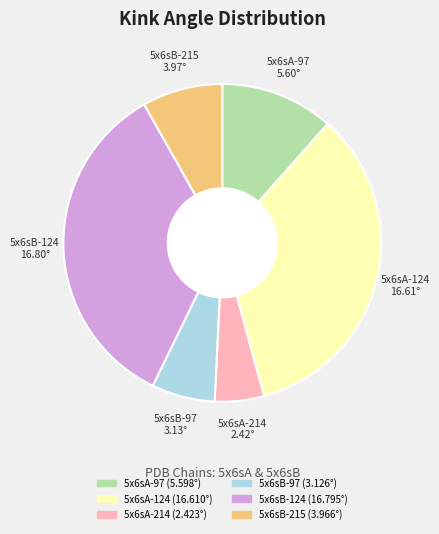

Which has a higher value, 5x6sB-97 or 5x6sB-124?

5x6sB-124